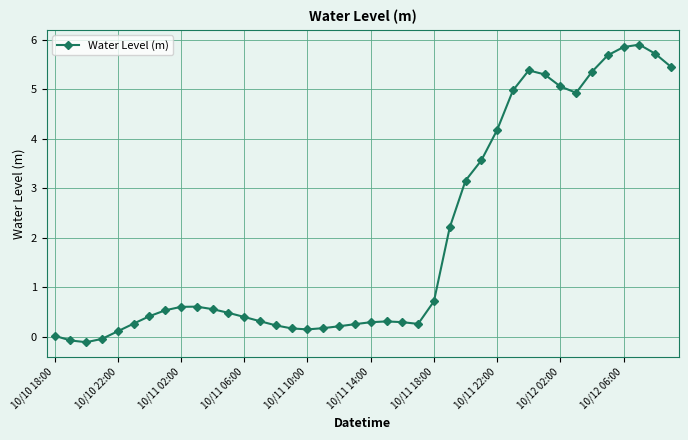

What is the greatest value displayed?

5.9